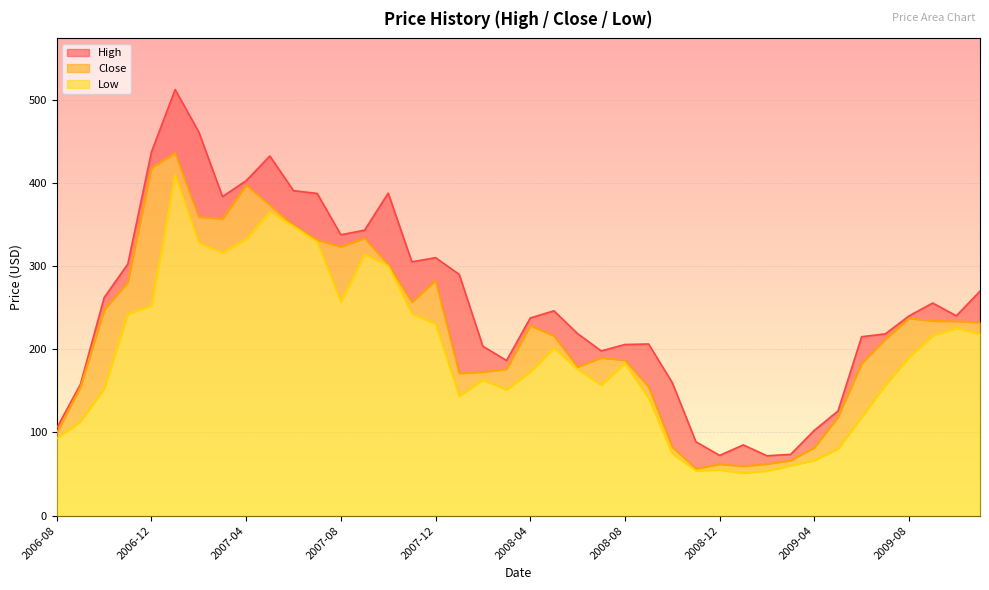

Which series has the largest range (max minus min)?

High